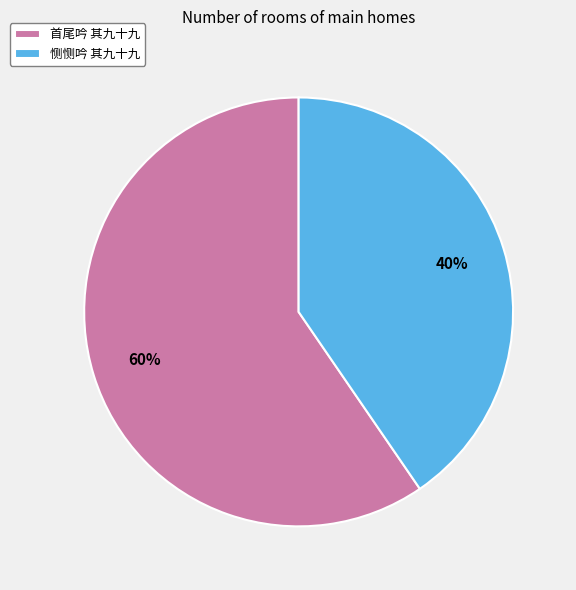

Which category has the smallest portion of the pie?

恻恻吟 其九十九